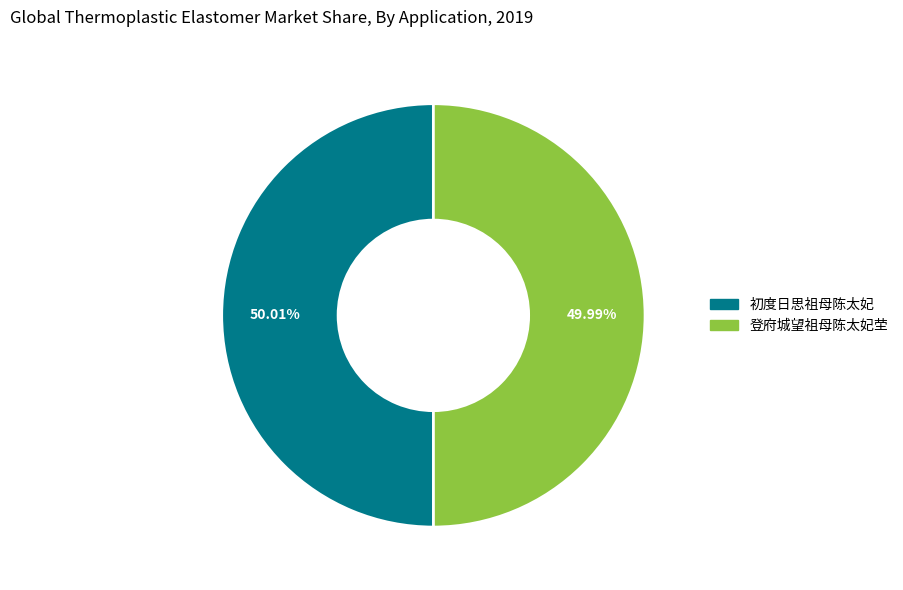

To the nearest percent, what is the combined percentage of 初度日思祖母陈太妃 and 登府城望祖母陈太妃茔?

100%